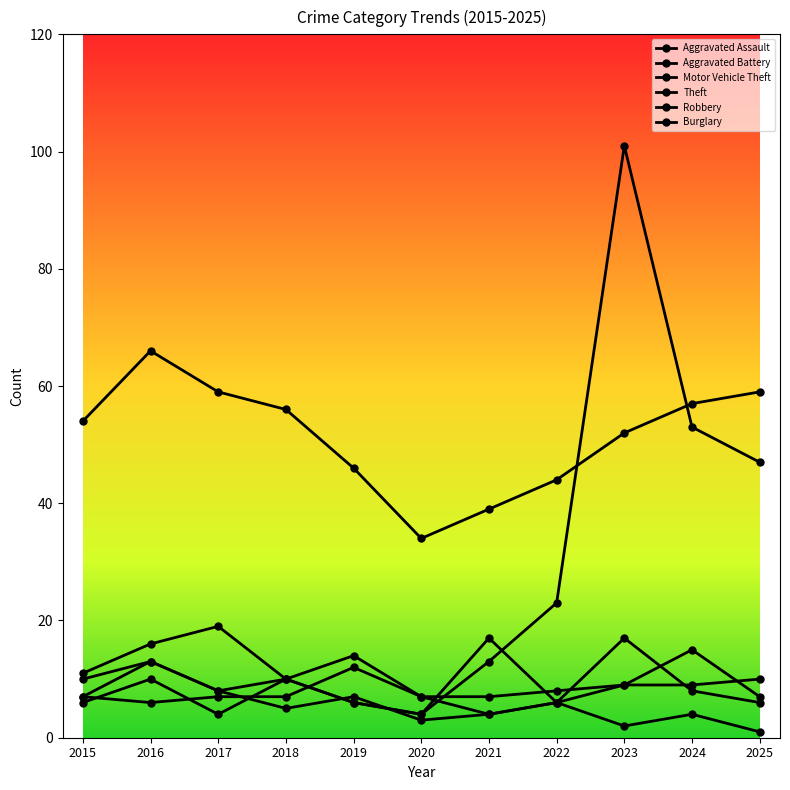

How many series are shown in this chart?

6